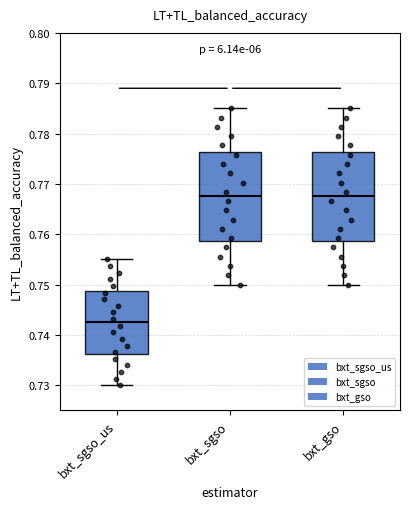

Reading left to right, transcribe this box plot: for each box, give where its median line is, the range the box spans, and where its two whiskers end, as read against the y-axis. The values are not printed on the chart, so give them approximately, as read against the axis.

bxt_sgso_us: median 0.743, box 0.736 to 0.749, whiskers 0.730 to 0.755
bxt_sgso: median 0.768, box 0.759 to 0.776, whiskers 0.750 to 0.785
bxt_gso: median 0.768, box 0.759 to 0.776, whiskers 0.750 to 0.785